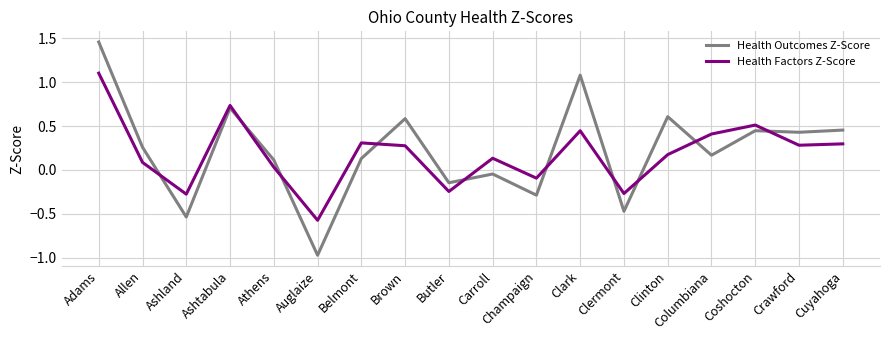

What is the difference between the maximum and minimum values in the Health Factors Z-Score series?

1.7